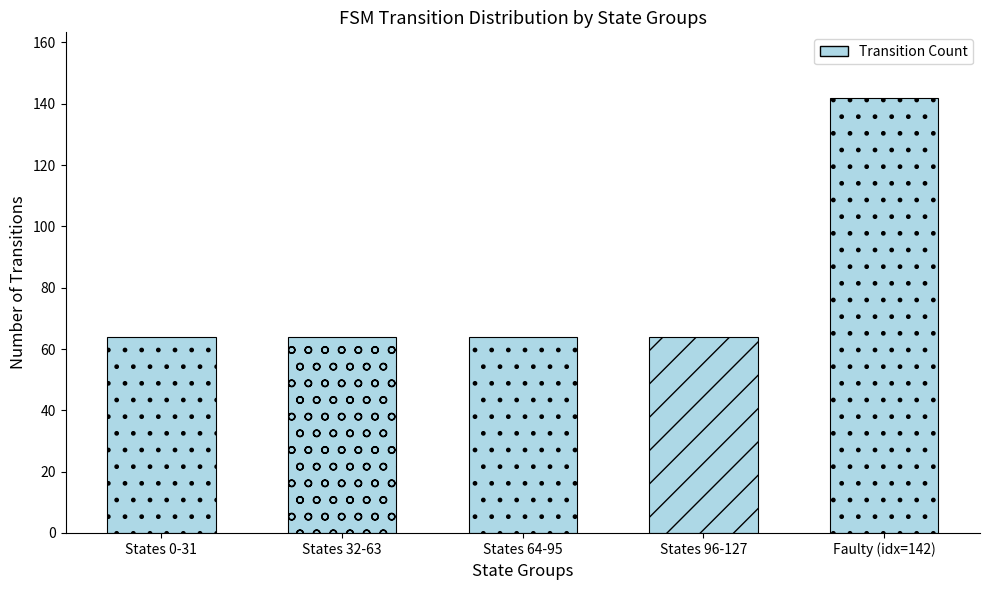

What is the sum of all values?

398